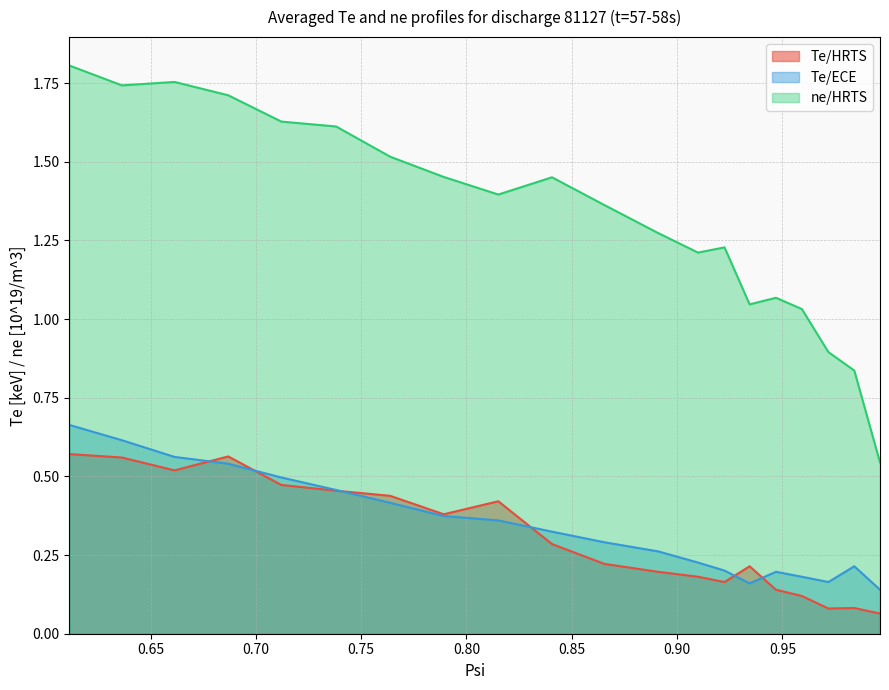

Where is the first local maximum for ne/HRTS?

0.6614